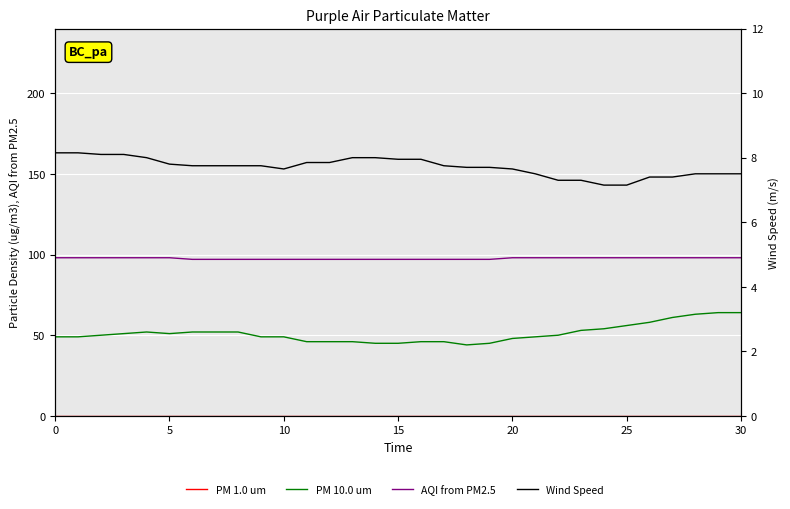

True or false: AQI from PM2.5 and PM 10.0 um intersect in this chart.

False